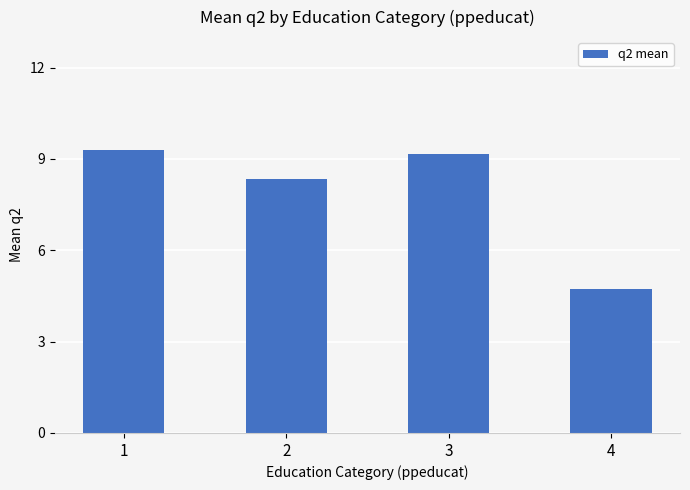

What is the minimum value shown in the chart?

4.7